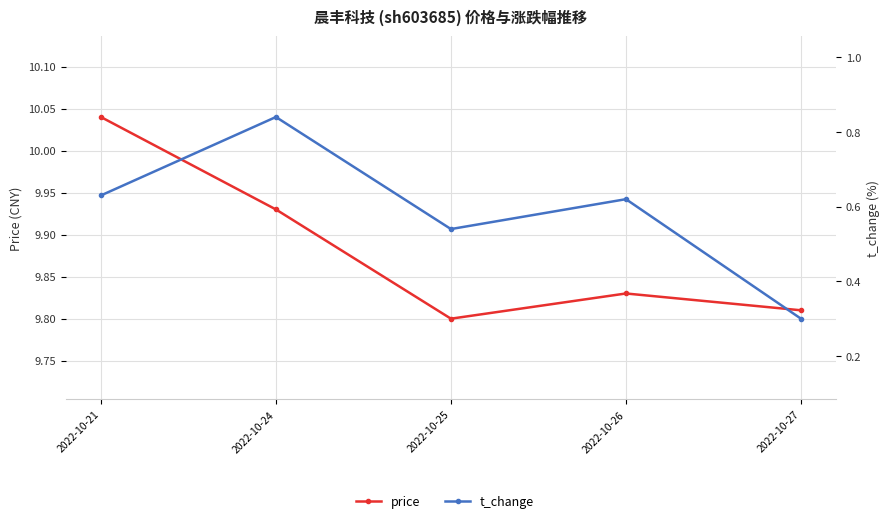

True or false: price has more than 1 interior local peaks.

False